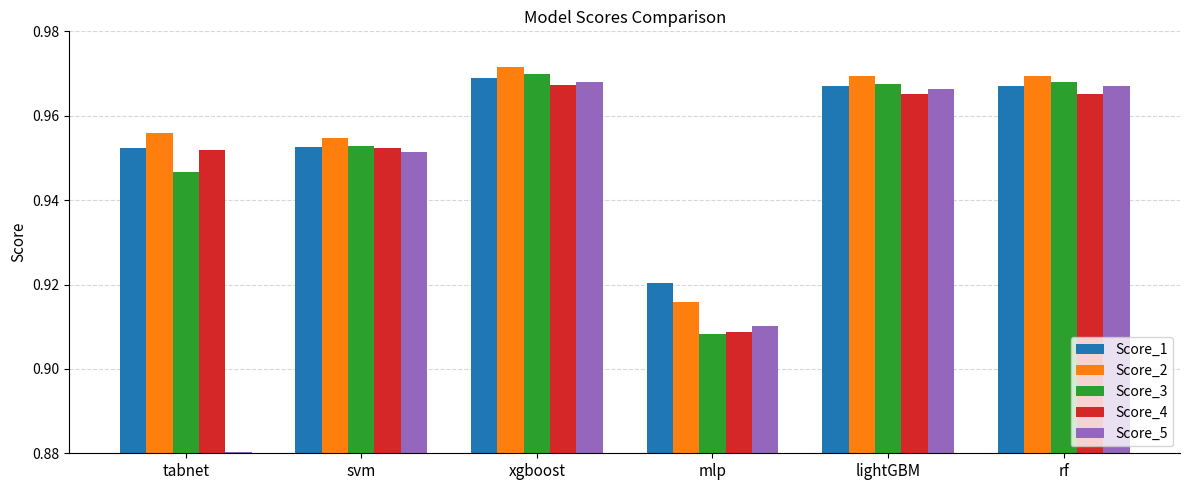

List the series in order of their peak value, lowest first.

Score_4, Score_5, Score_1, Score_3, Score_2